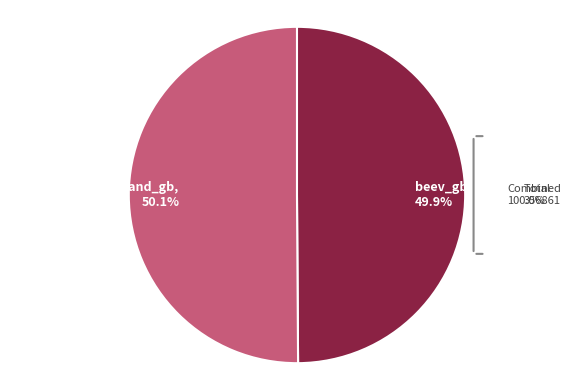

True or false: beev_gb accounts for 57% of the total.

False